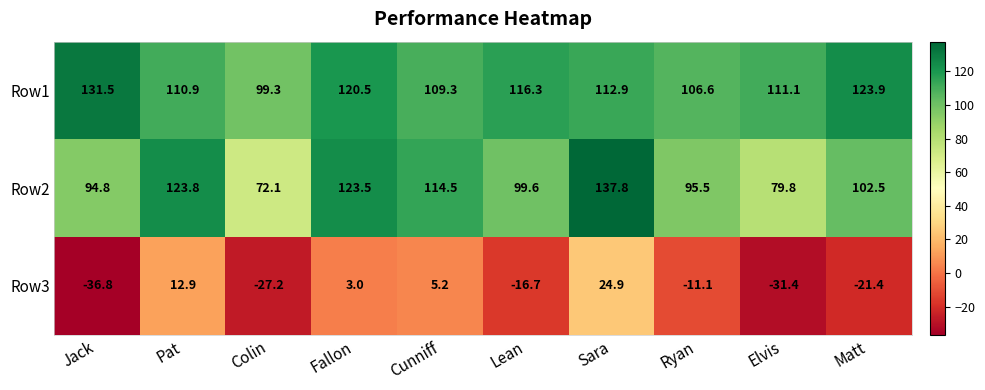

At which category is the sum across all series the highest?

Sara